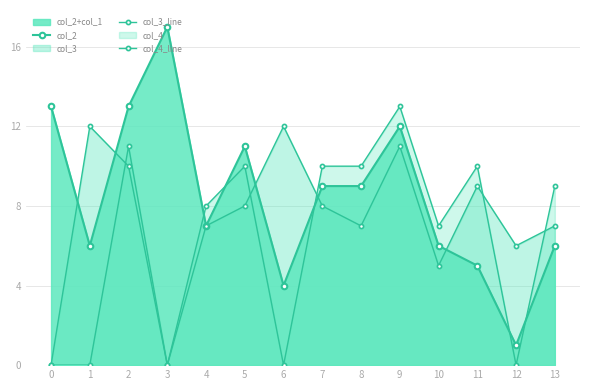

The col_4_line series shows 0 at 3. True or false?

True